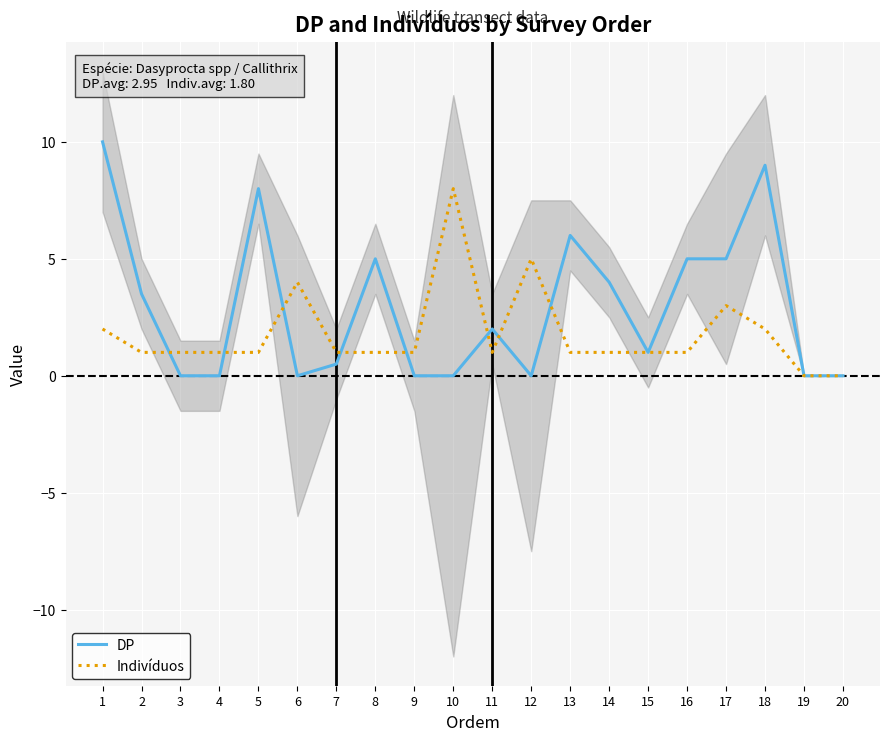

What is the difference between the maximum and minimum values in the DP series?

10.0